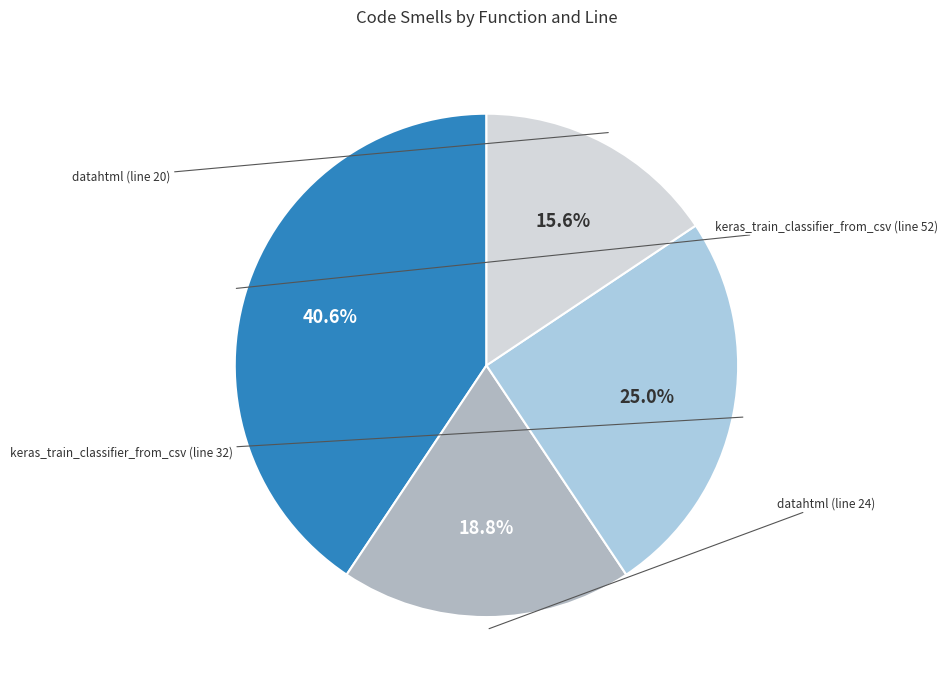

Does any single category account for the majority?

No